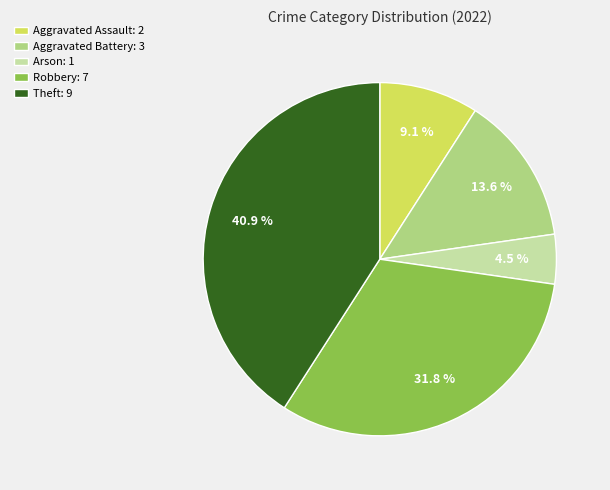

To the nearest percent, what portion does Aggravated Assault represent?

9%